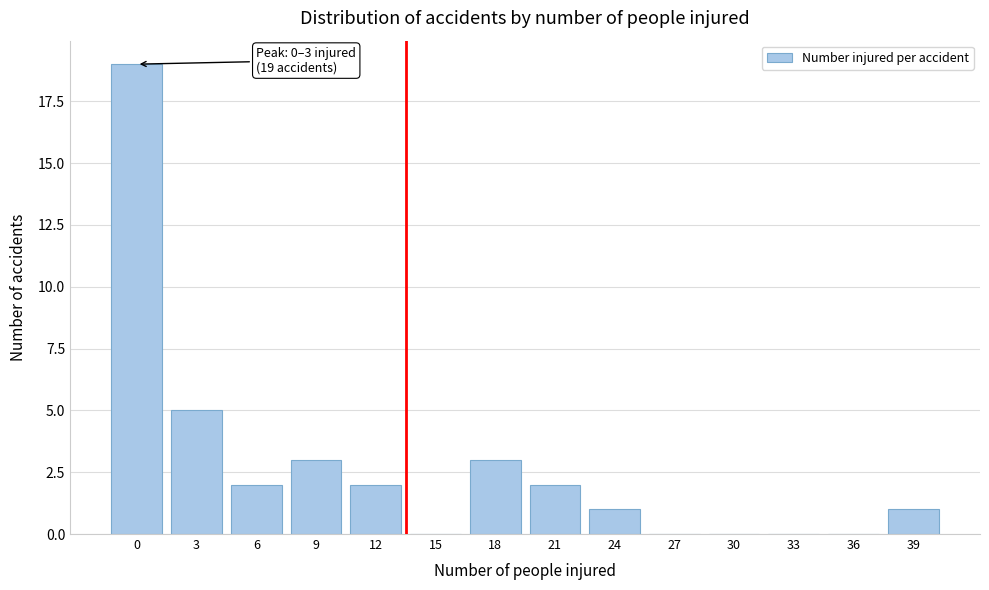

What is the sum of all values?

38